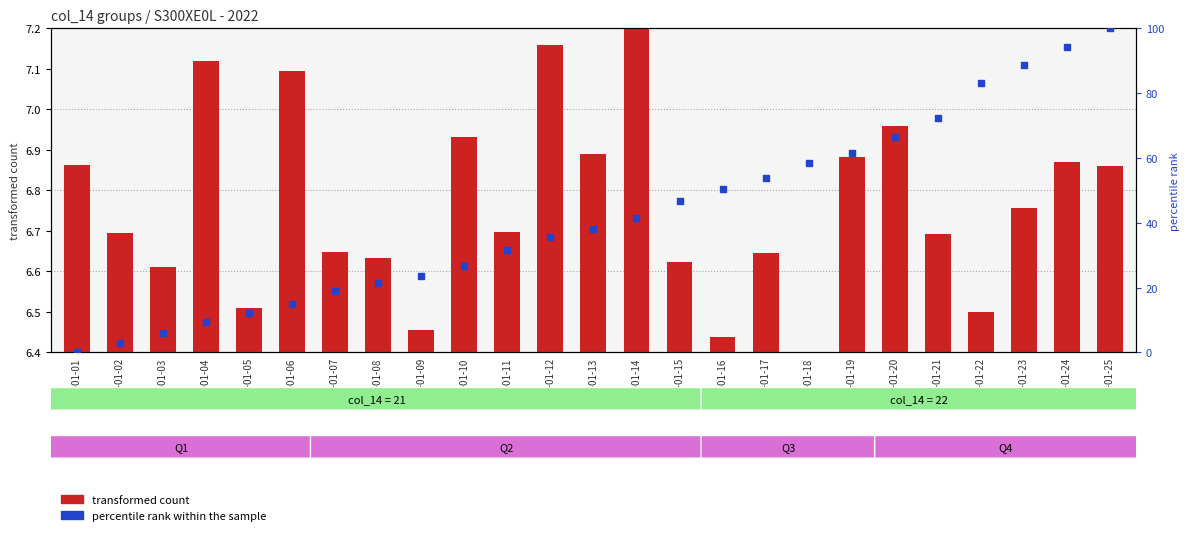

Which series contains the lowest Y value?

transformed count